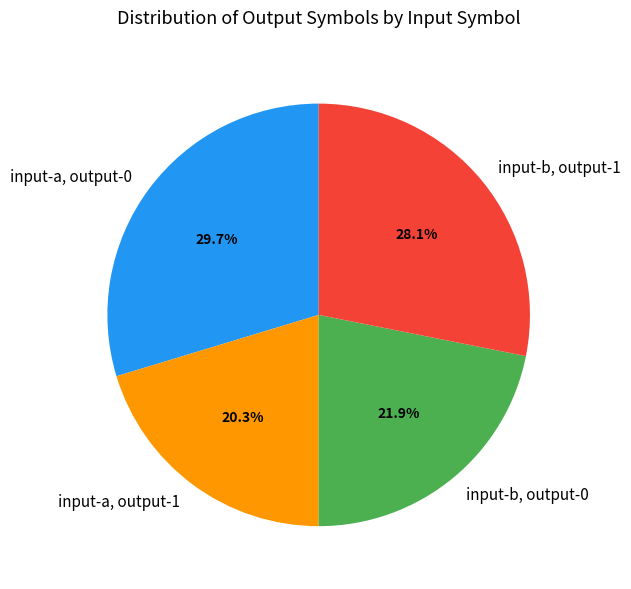

What is the smallest slice in the pie chart?

input-a, output-1